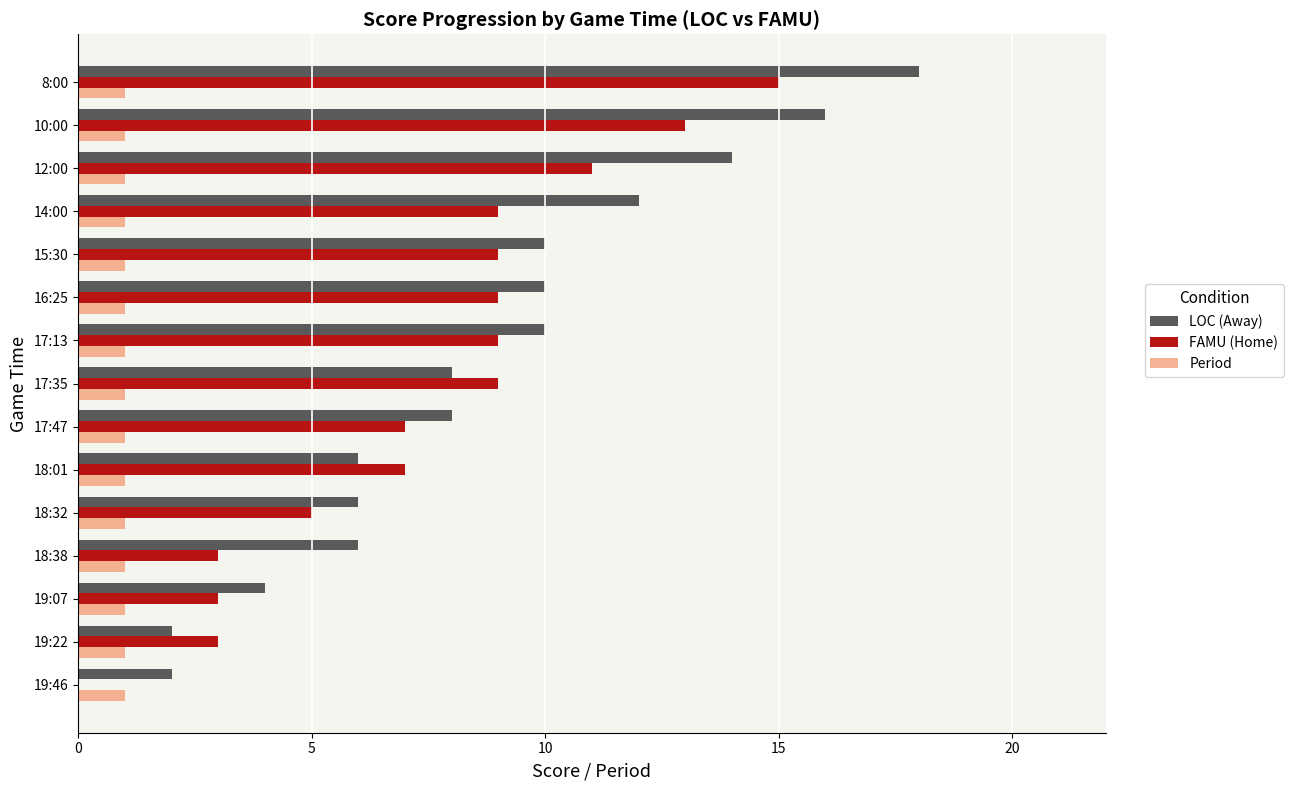

Between 19:46 and 18:38, which series saw the biggest shift?

LOC (Away)